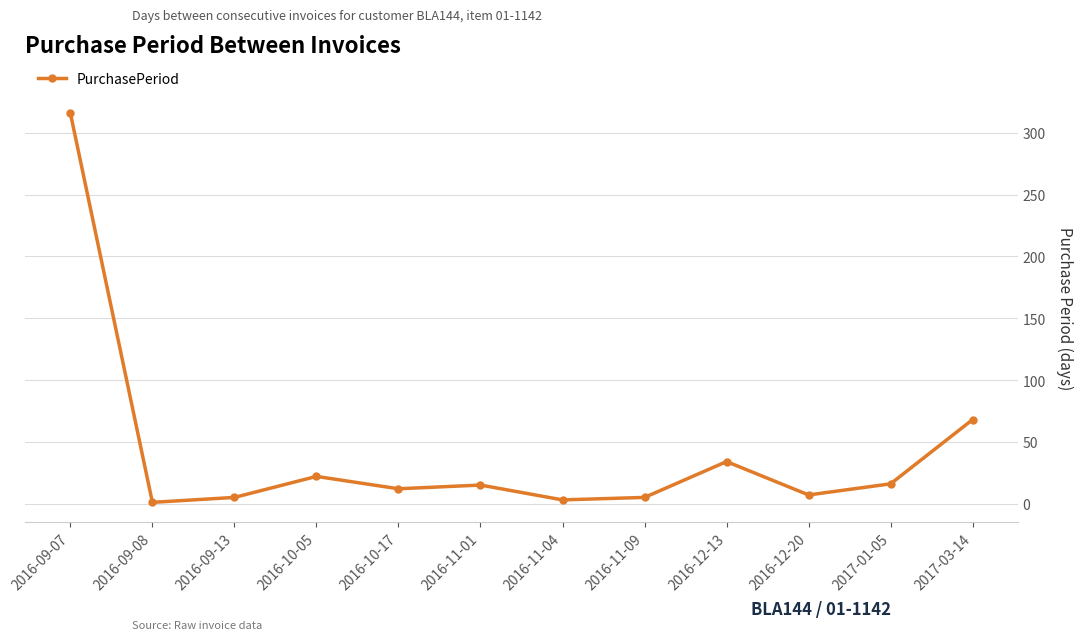

Between 2017-01-05 and 2016-09-13, which is larger?

2017-01-05